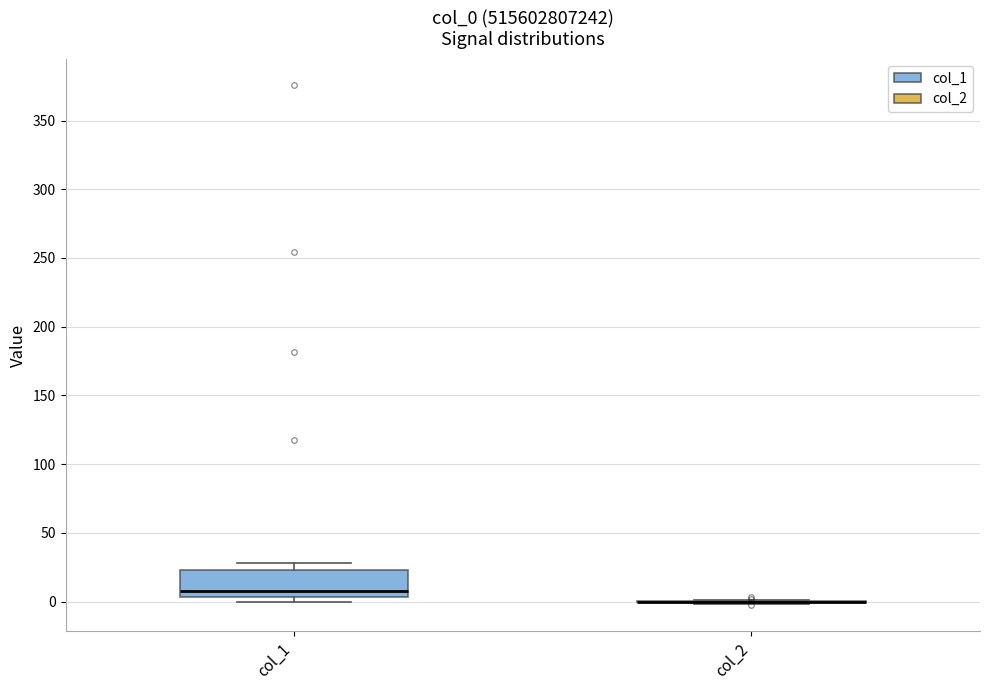

Where is the upper edge of the box for col_1 on the y-axis? The values are not printed on the chart, so give them approximately, as read against the axis.

25